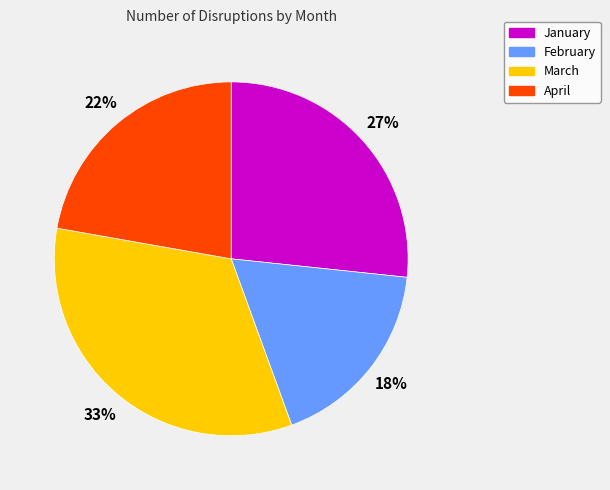

Rank the categories by value from highest to lowest.

March, January, April, February